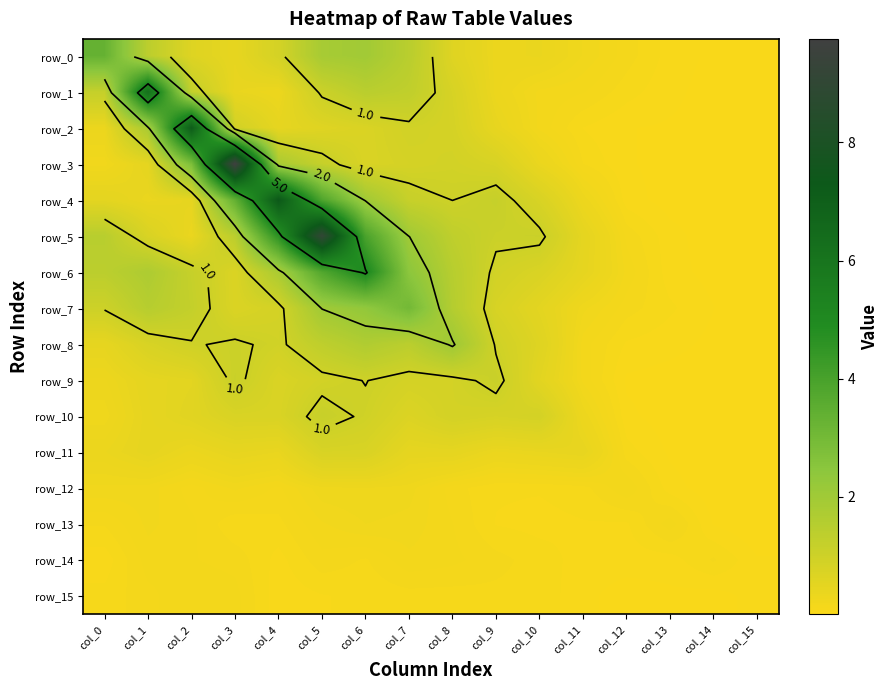

What is the spread (max minus min) of values at col_10?

1.0